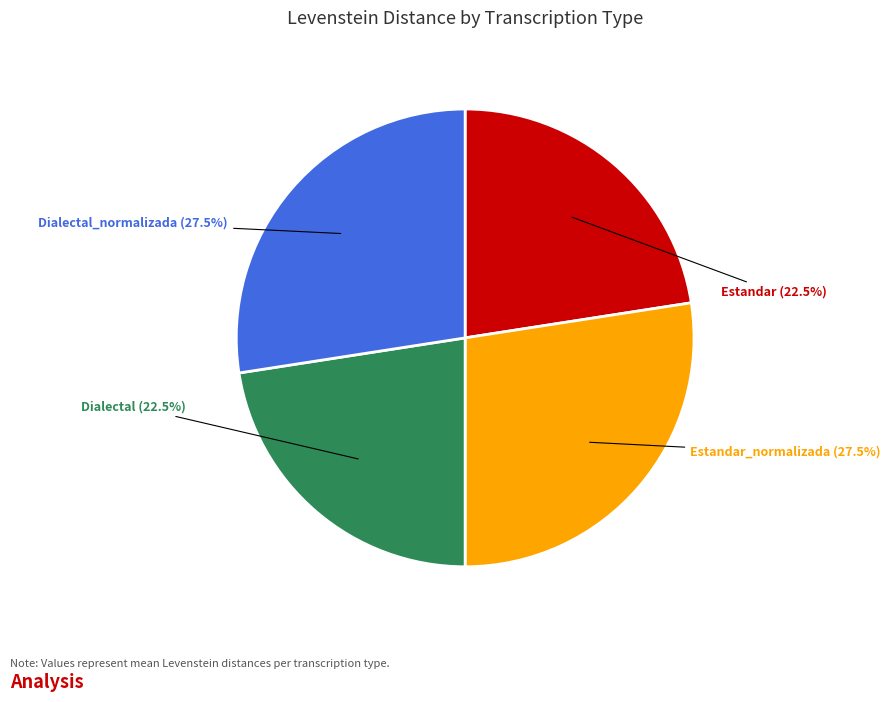

Is there a majority slice in this chart?

No